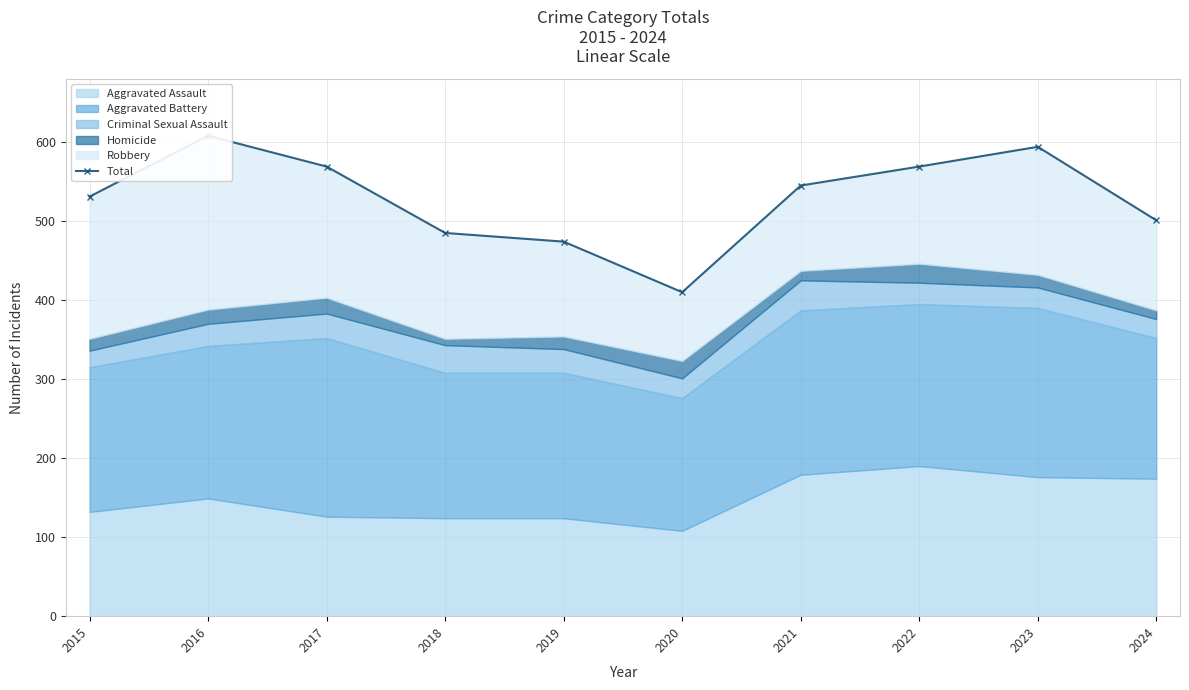

Reading left to right, transcribe all the data shown in this chart.

531	608	569	485	474	410	545	569	594	501